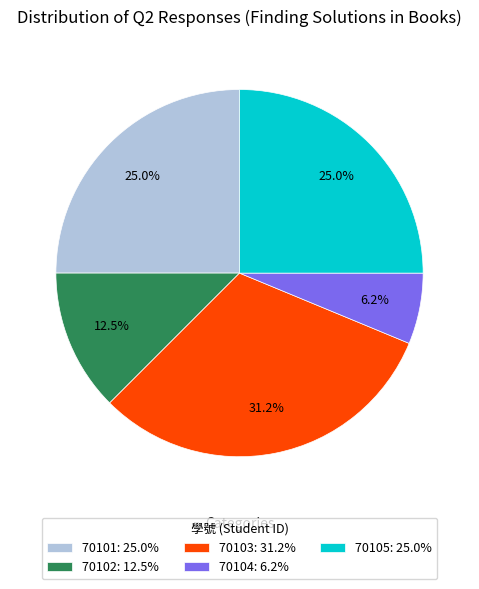

How many slices are in this pie chart?

5